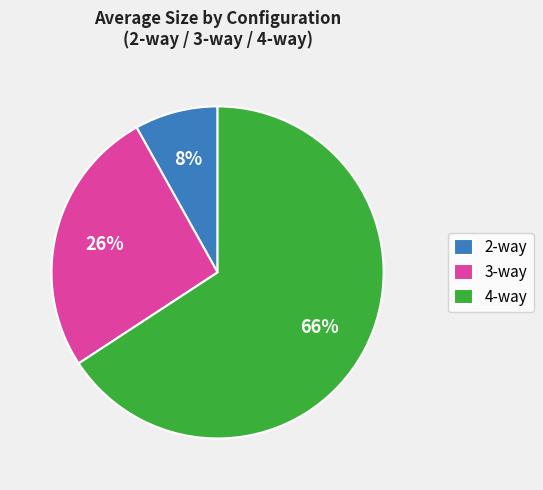

Do 4-way and 3-way together represent more than half of the pie?

Yes